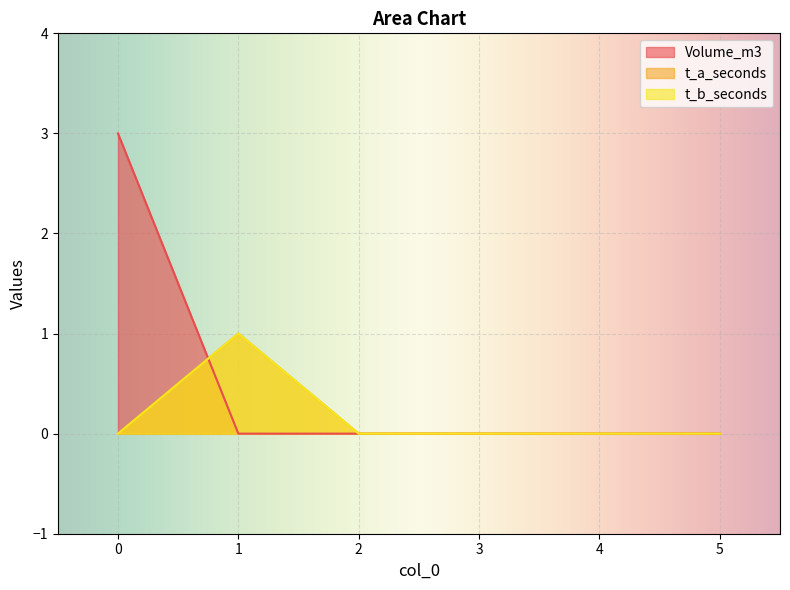

Rank the series at 4 from highest to lowest value.

Volume_m3, t_a_seconds, t_b_seconds